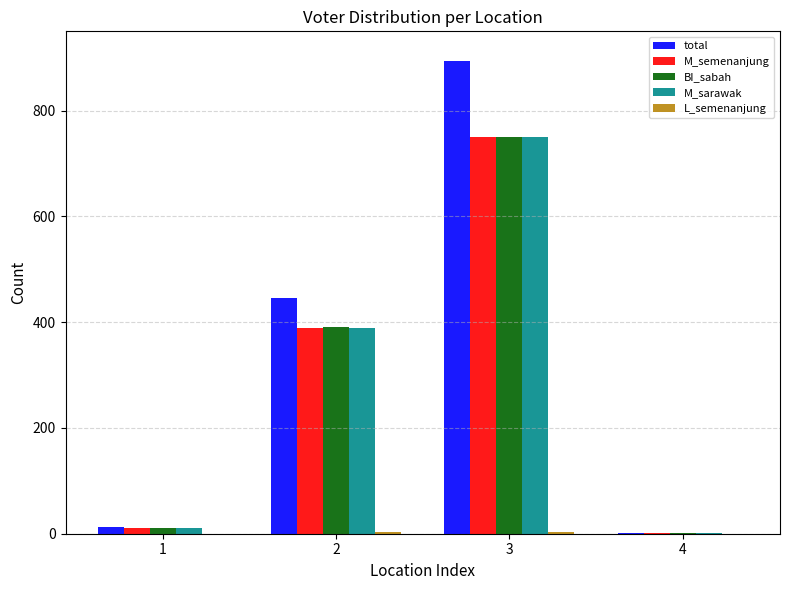

The value of BI_sabah at 3 is 1160. True or false?

False